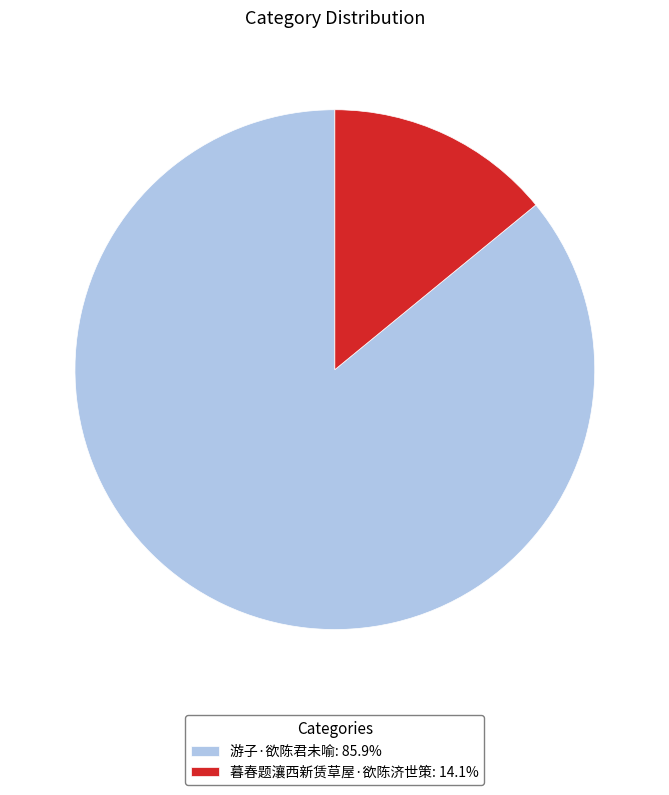

What is the smallest slice in the pie chart?

暮春题瀼西新赁草屋·欲陈济世策